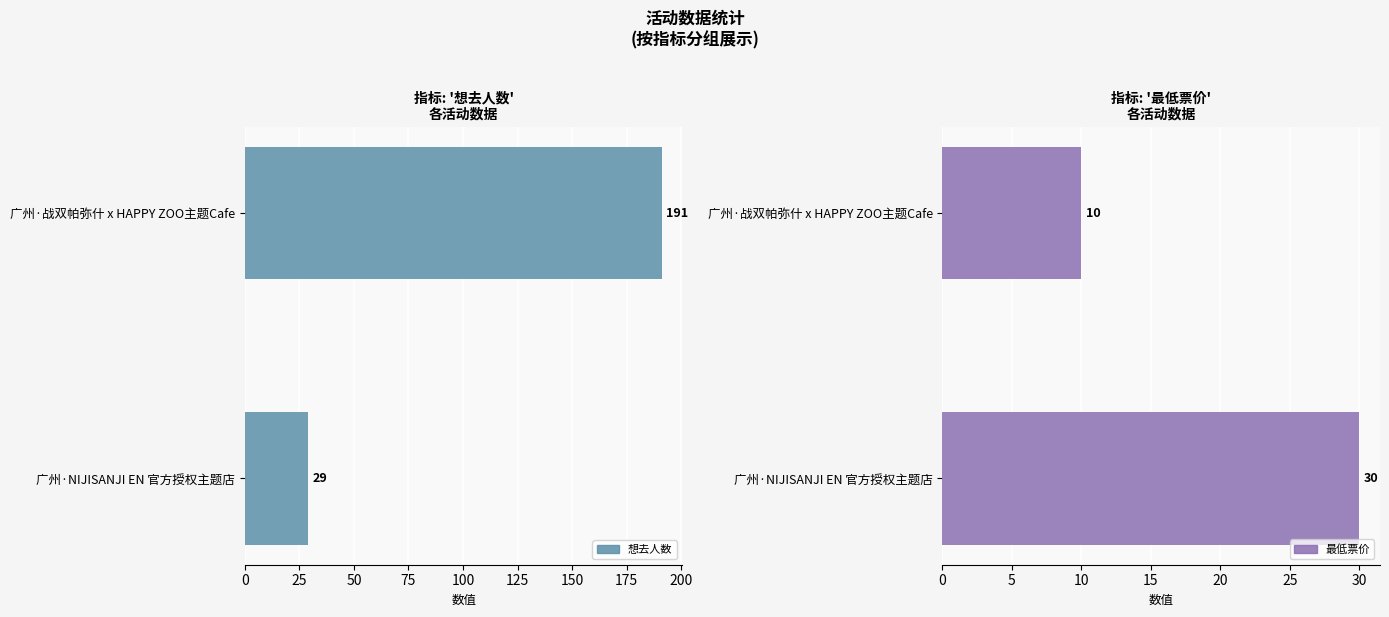

What is the sum of all 最低票价 values?

40